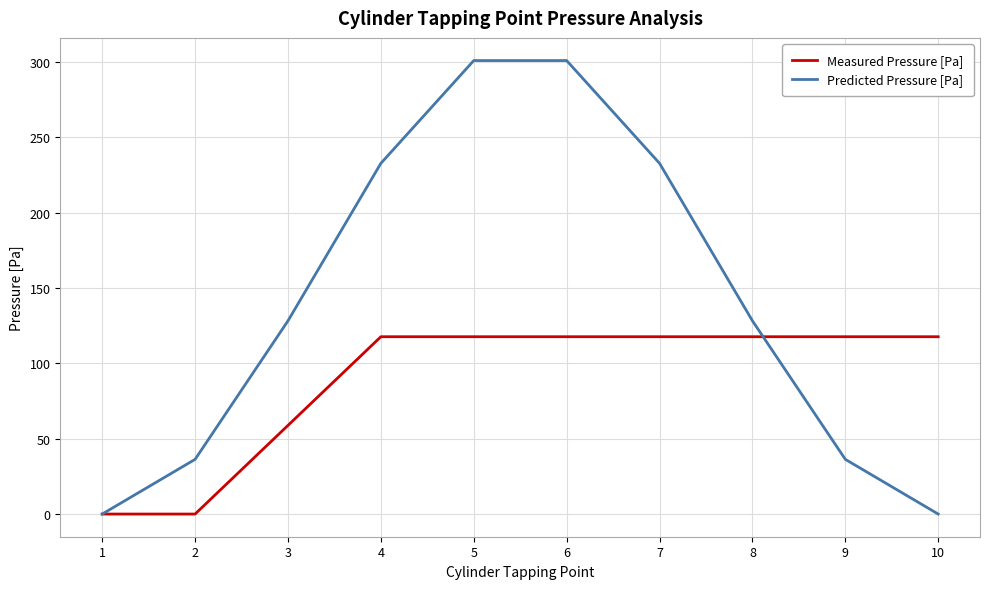

What is the average value of the Predicted Pressure [Pa] series?

139.7